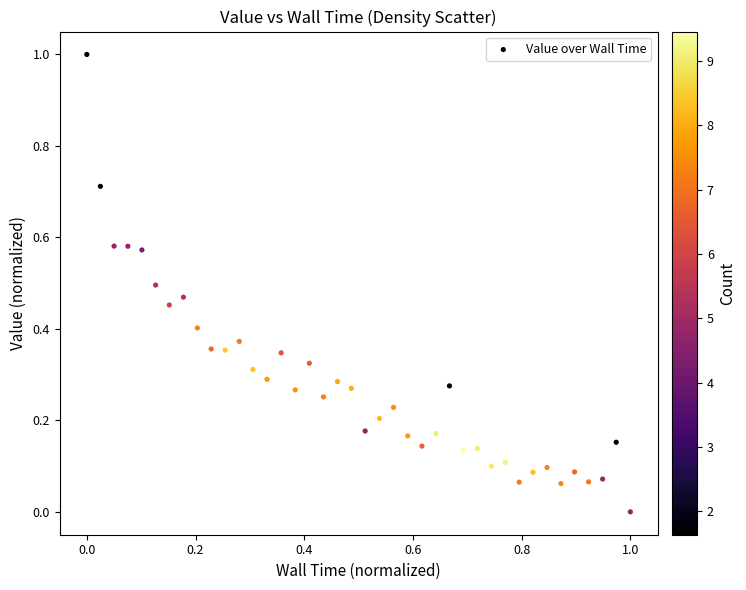

What is the range of Y values (max minus min)?

1.0